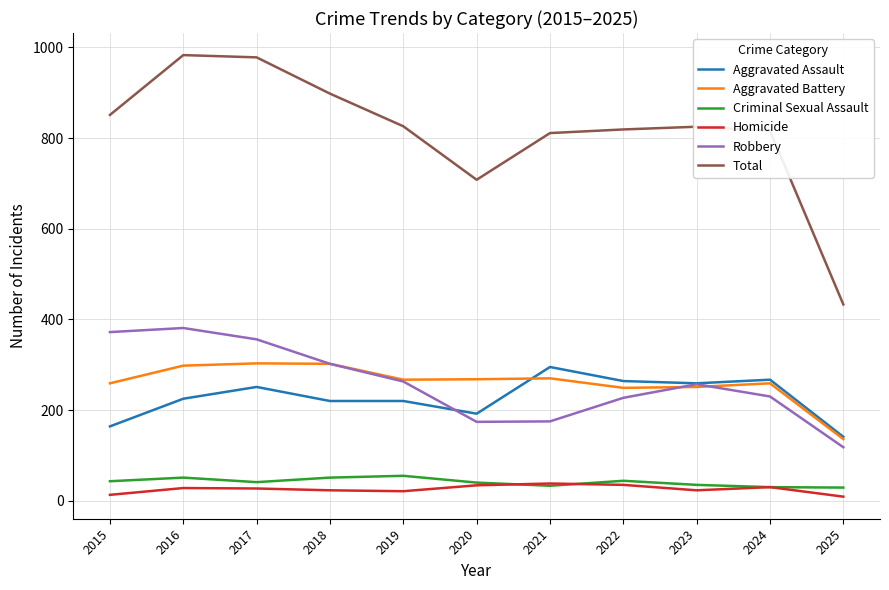

Is it true that Aggravated Battery equals 401 at 2016?

False